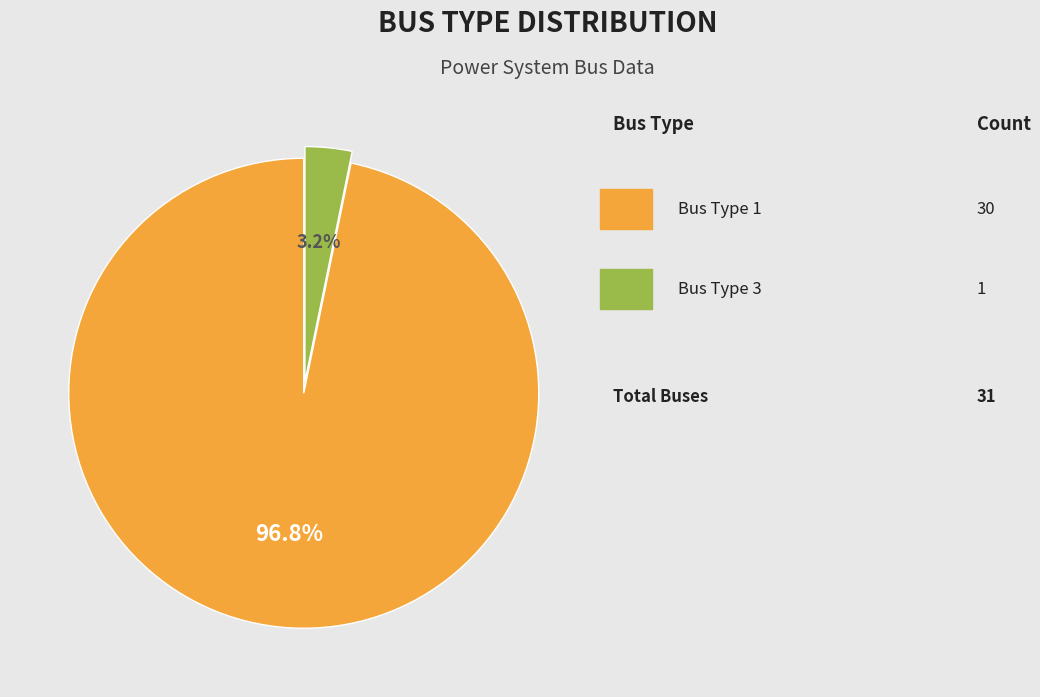

Does any single category account for the majority?

Yes